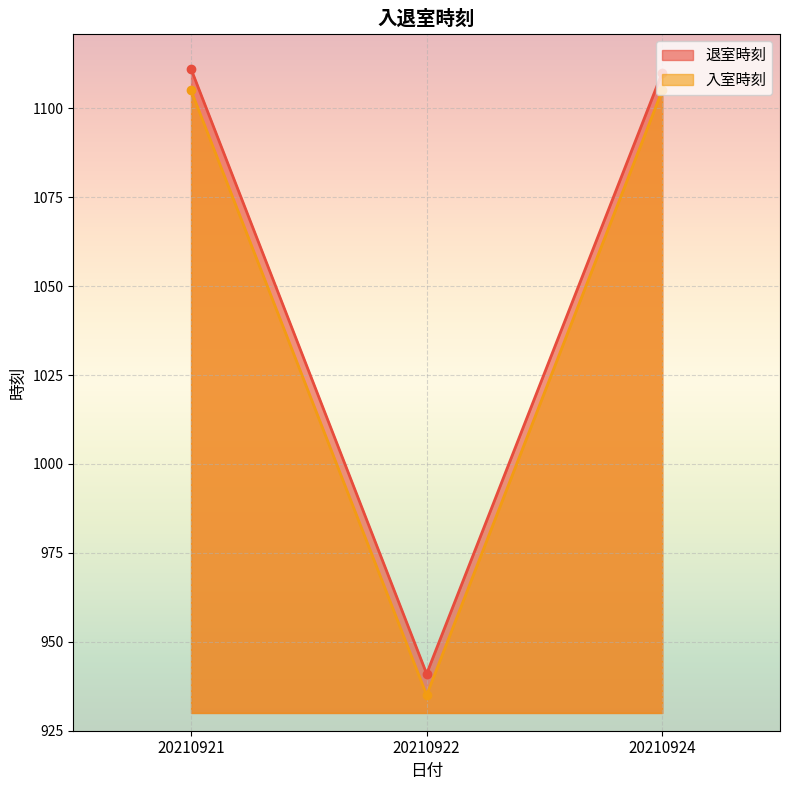

At which label is 入室時刻 closest to 1020?

20210921